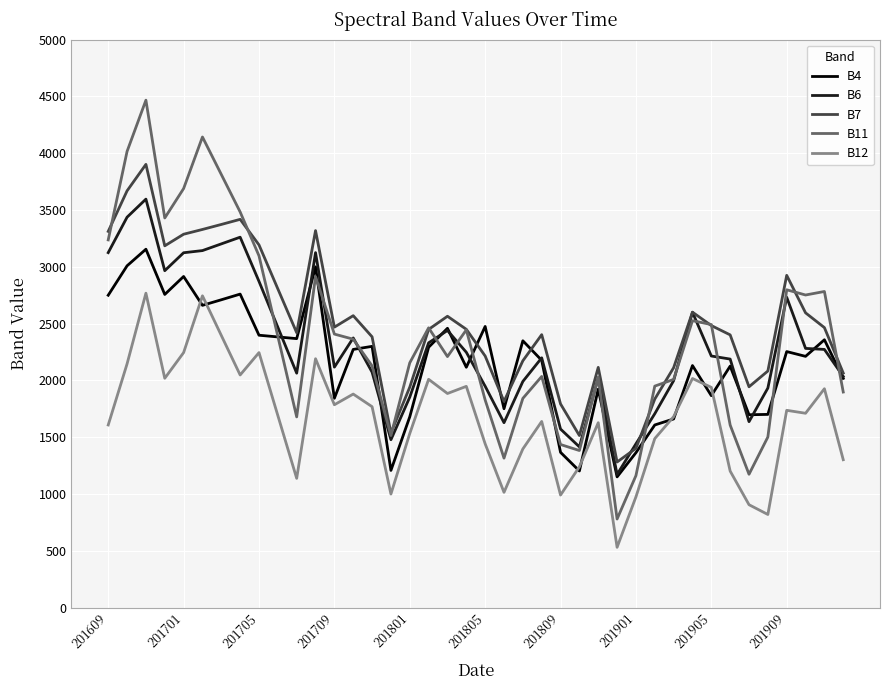

How many values in the B6 series are below 2214?

20